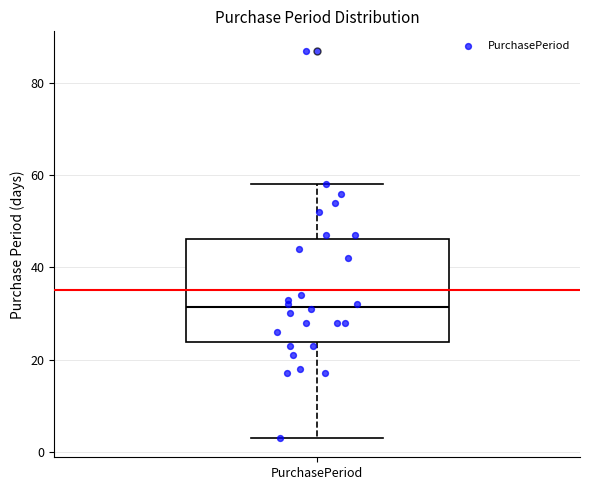

Read this box plot against the y-axis: the position of the median line, the range covered by the box, and the ends of both whiskers. The values are not printed on the chart, so give them approximately, as read against the axis.

median 32, box 24 to 46, whiskers 4 to 58